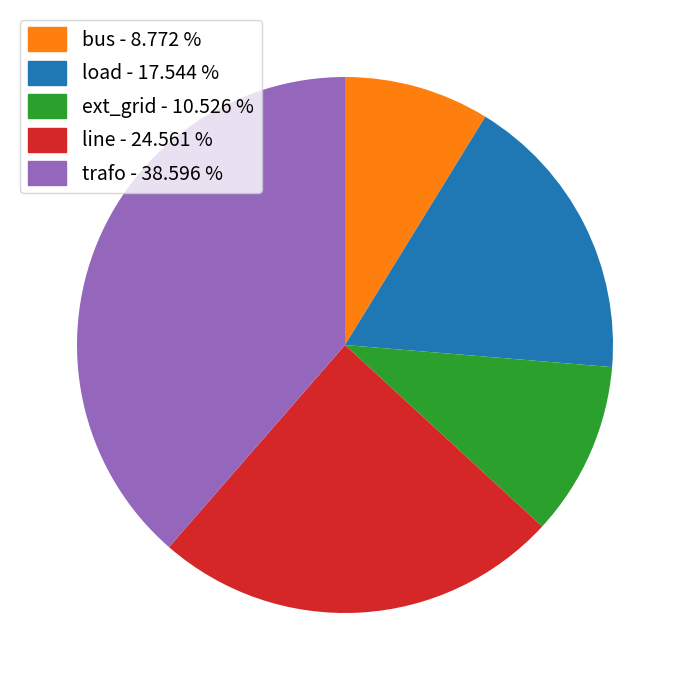

Rank the categories by value from highest to lowest.

trafo, line, load, ext_grid, bus